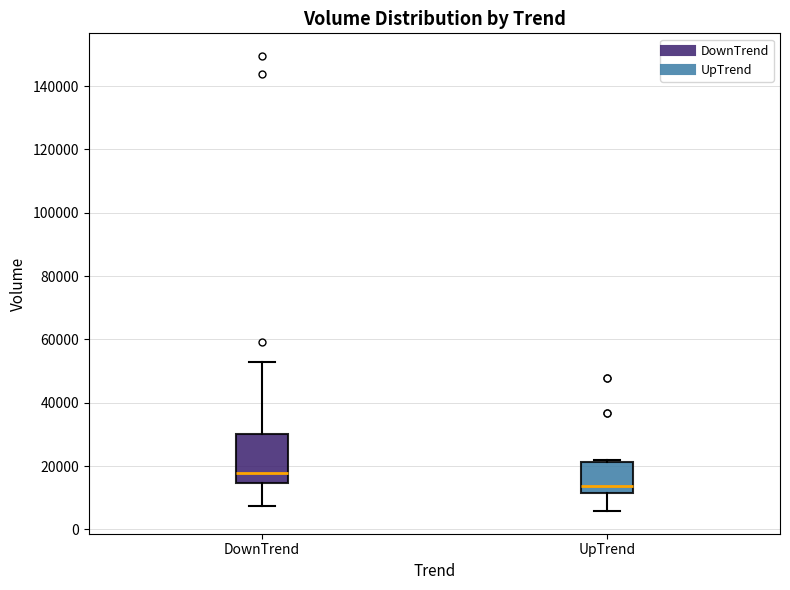

Reading left to right, transcribe this box plot: for each box, give where its median line is, the range the box spans, and where its two whiskers end, as read against the y-axis. The values are not printed on the chart, so give them approximately, as read against the axis.

DownTrend: median 18000, box 14000 to 30000, whiskers 8000 to 52000
UpTrend: median 14000, box 12000 to 22000, whiskers 6000 to 22000